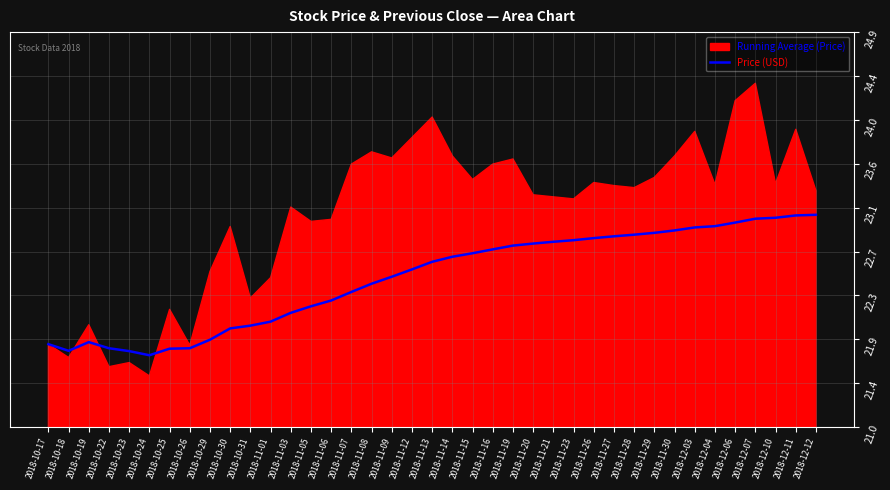

Where is the data nearest to the value 22?

2018-10-31